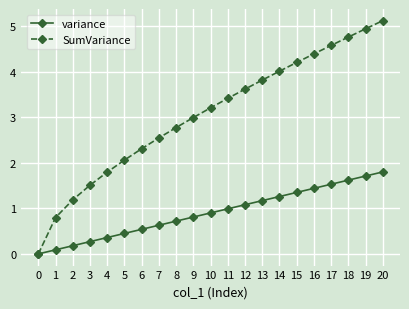

How many values in SumVariance are above zero?

20